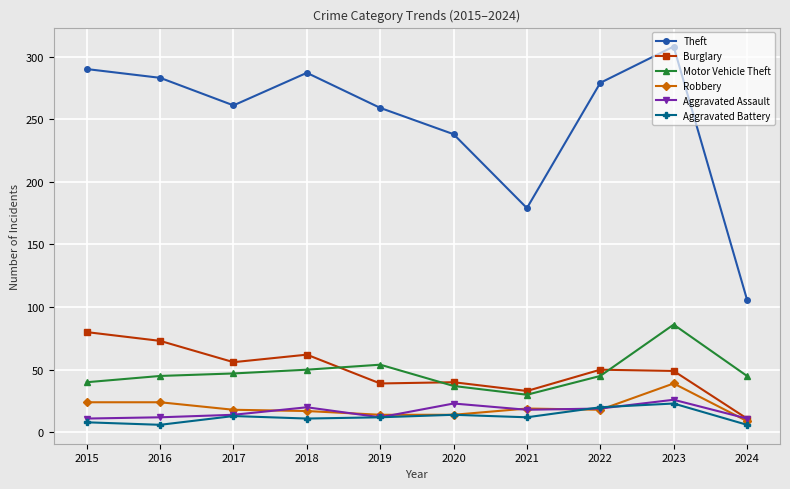

Where is the first local maximum for Theft?

2018